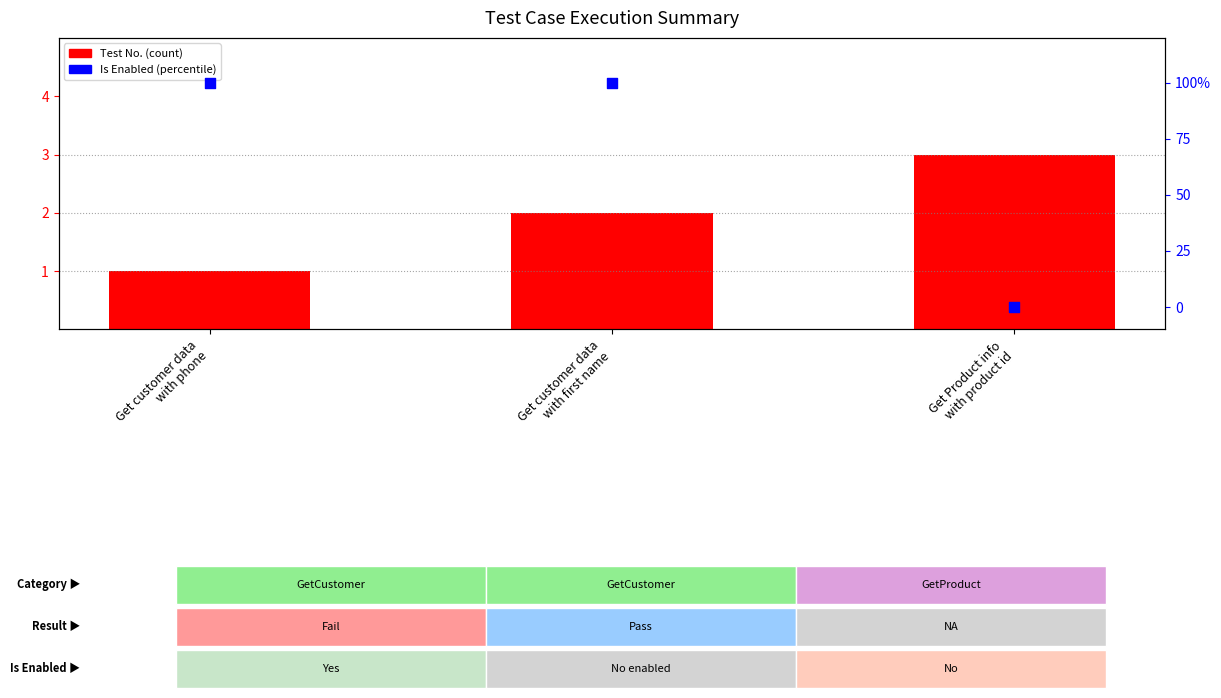

At which category is the sum across all series the highest?

Get customer data
with first name